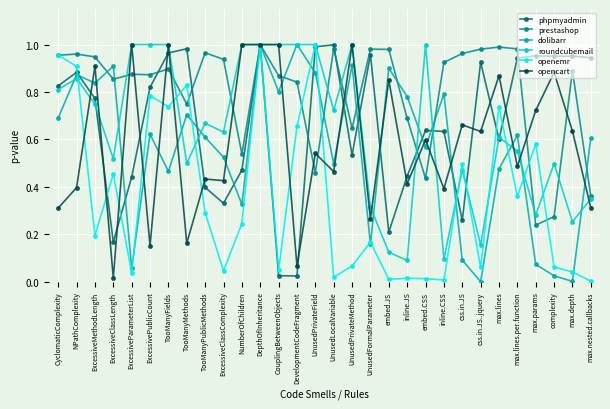

At which category is the sum across all series the highest?

DepthOfInheritance